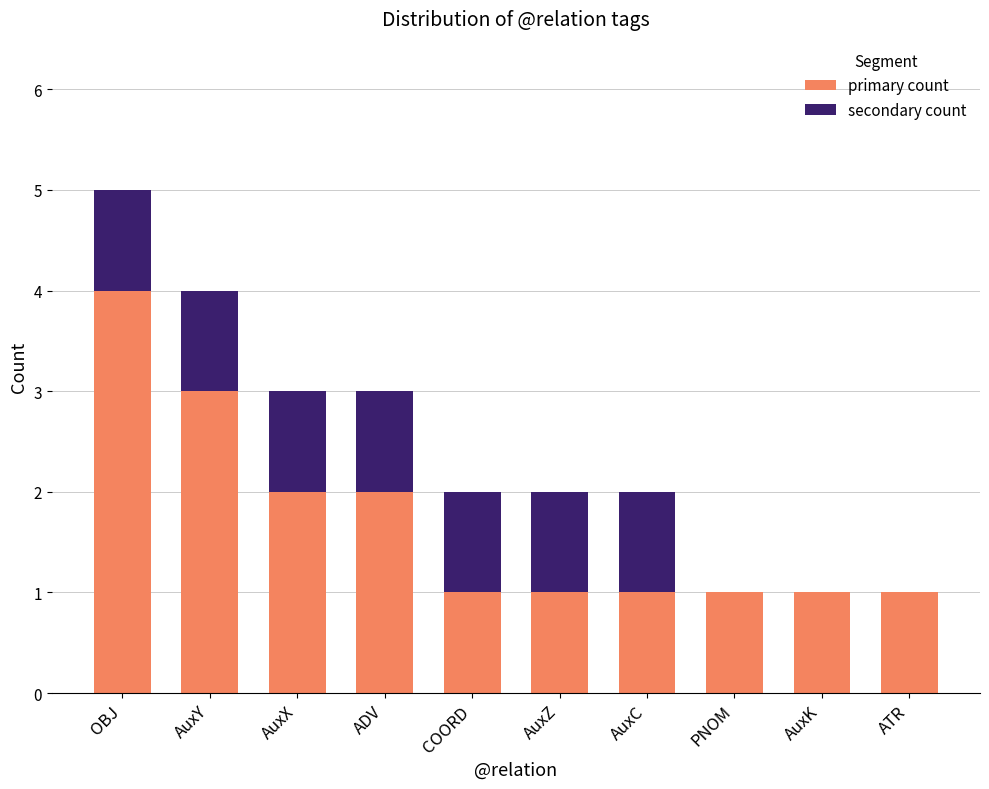

What are all the series names shown in the legend?

primary count, secondary count